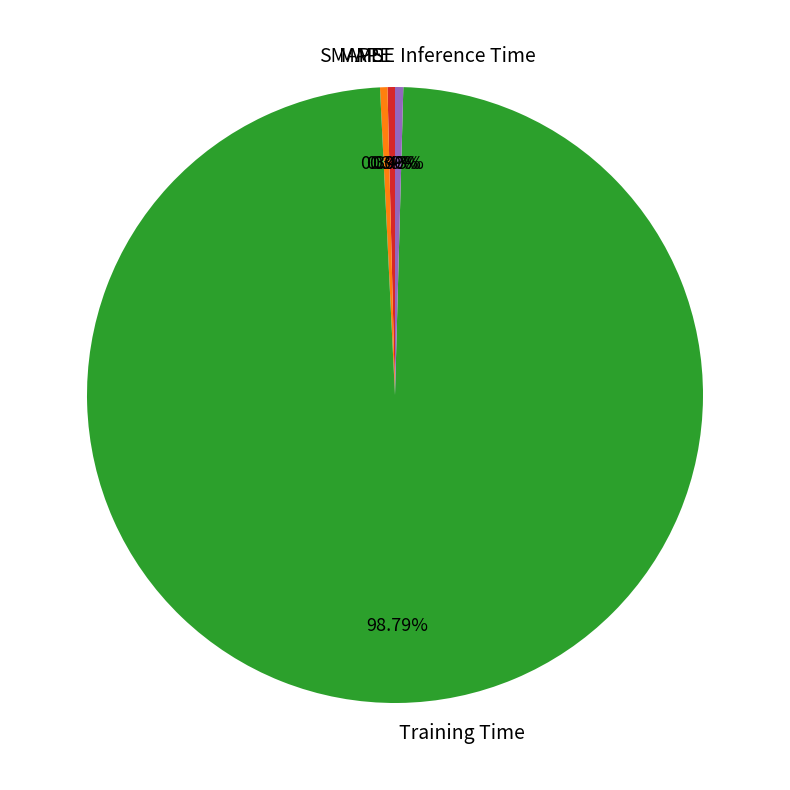

Does Training Time represent more than half of the total?

Yes